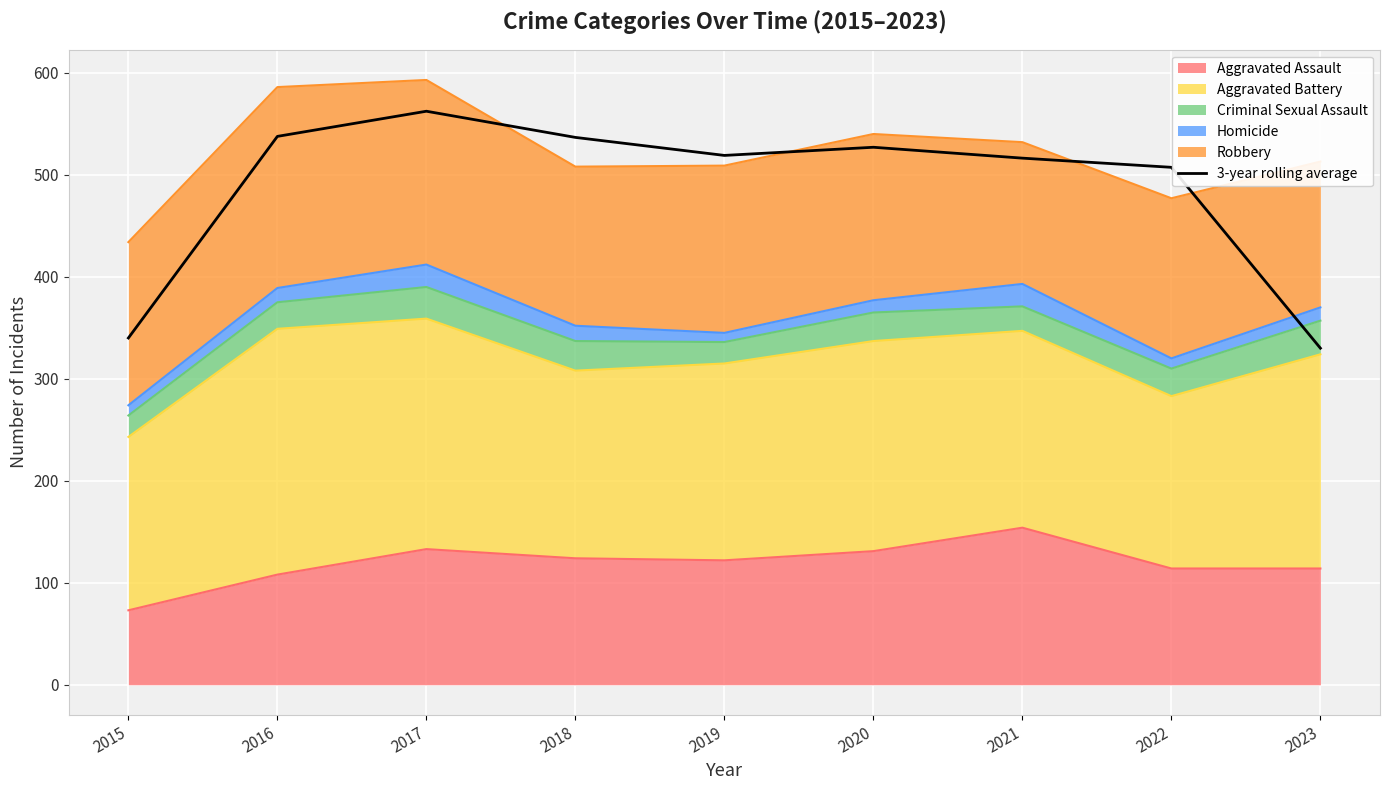

Reading left to right, extract all data points from this chart.

340.0	537.7	562.3	536.7	519.0	527.0	516.3	507.3	330.0